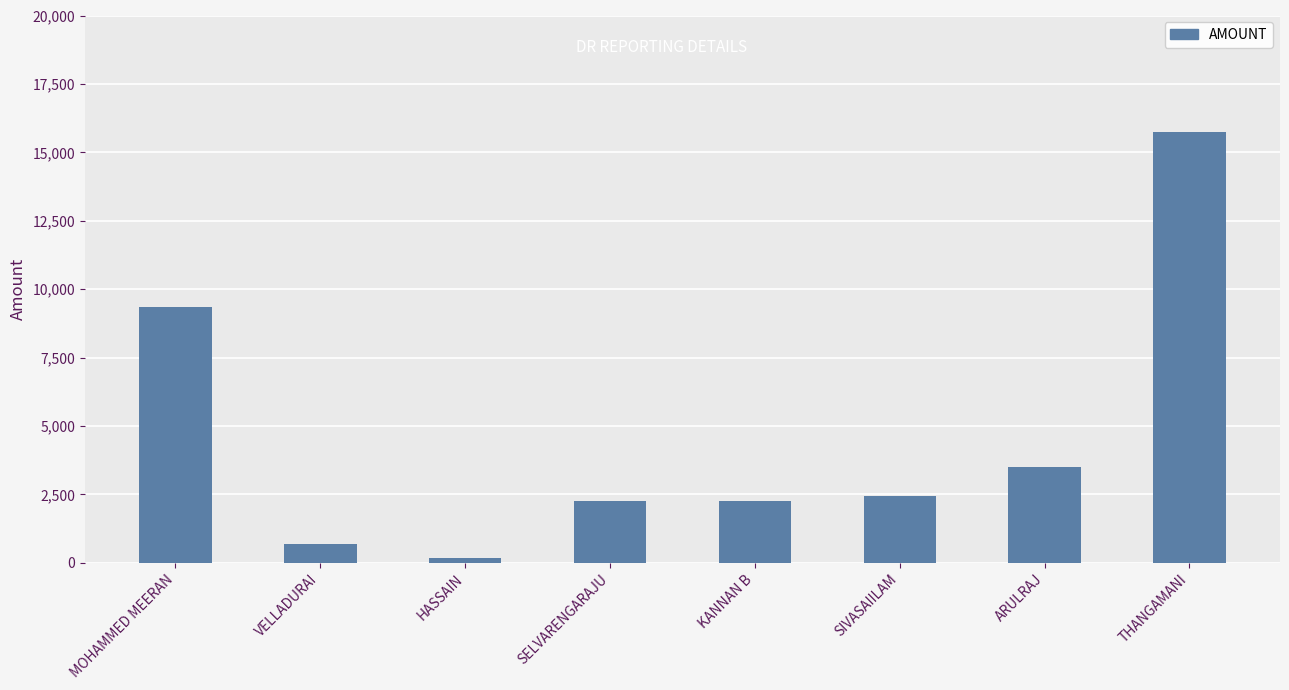

Is it true that the value at VELLADURAI is 700?

True